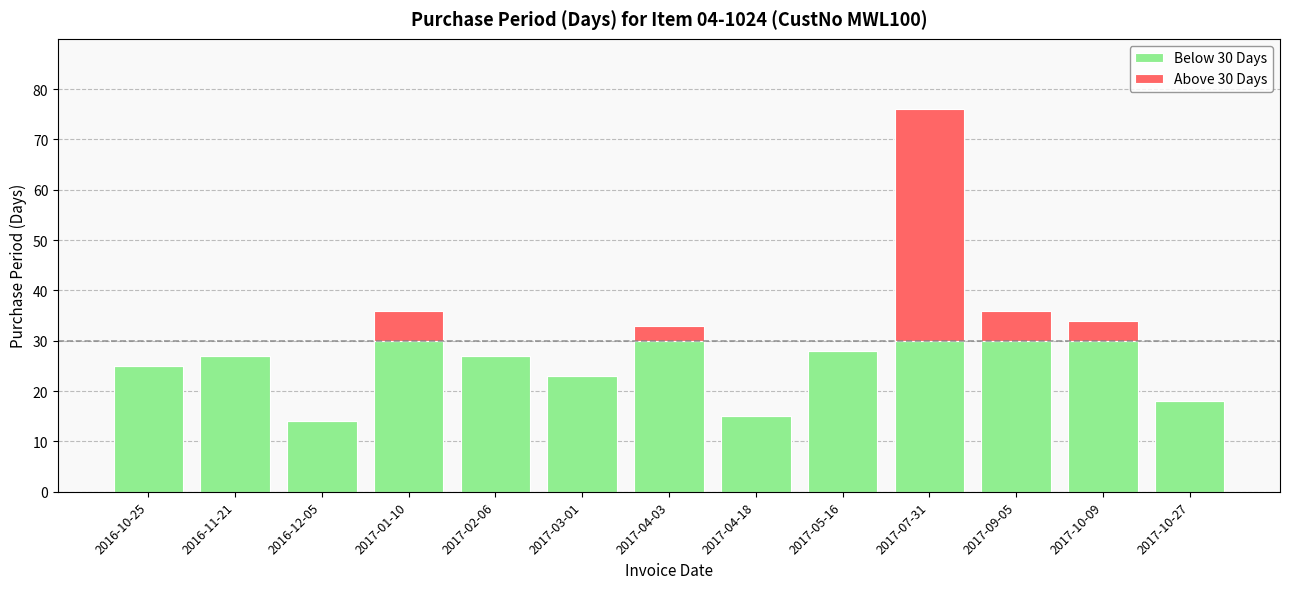

What is the total value across all series at 2017-09-05?

36